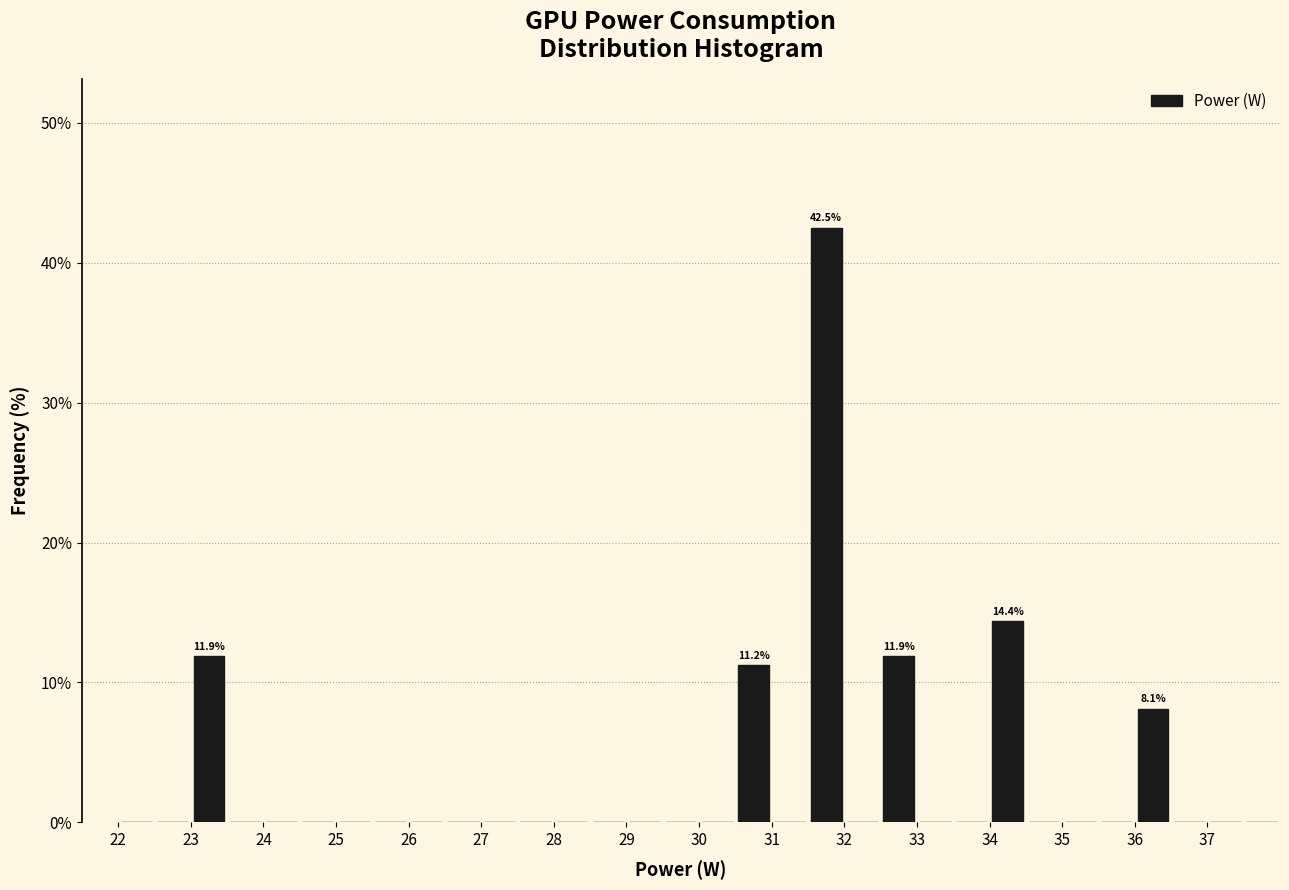

Which range on the x-axis has the tallest bar?

31.5 to 32.0